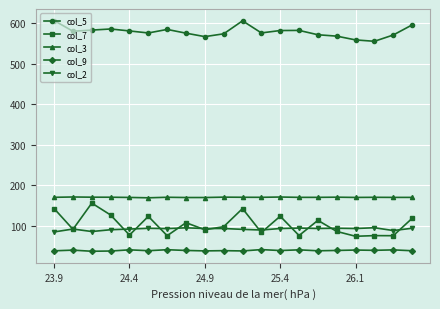

Which series has the largest range (max minus min)?

col_7